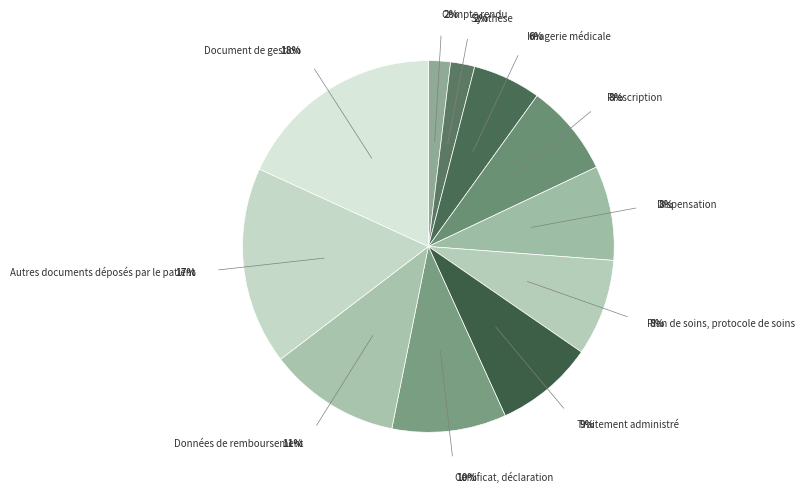

Which has a higher value, Plan de soins, protocole de soins or Compte rendu?

Plan de soins, protocole de soins